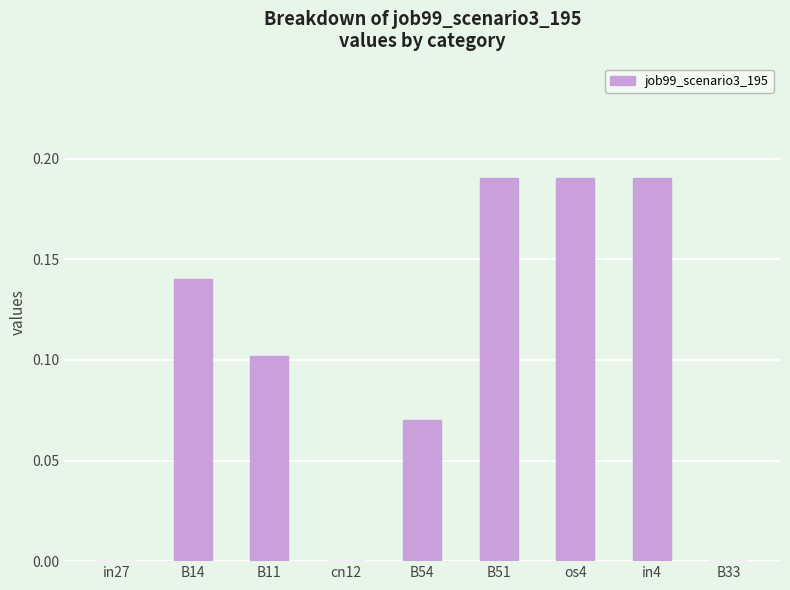

The chart shows a value of 0.0 at B33. True or false?

True